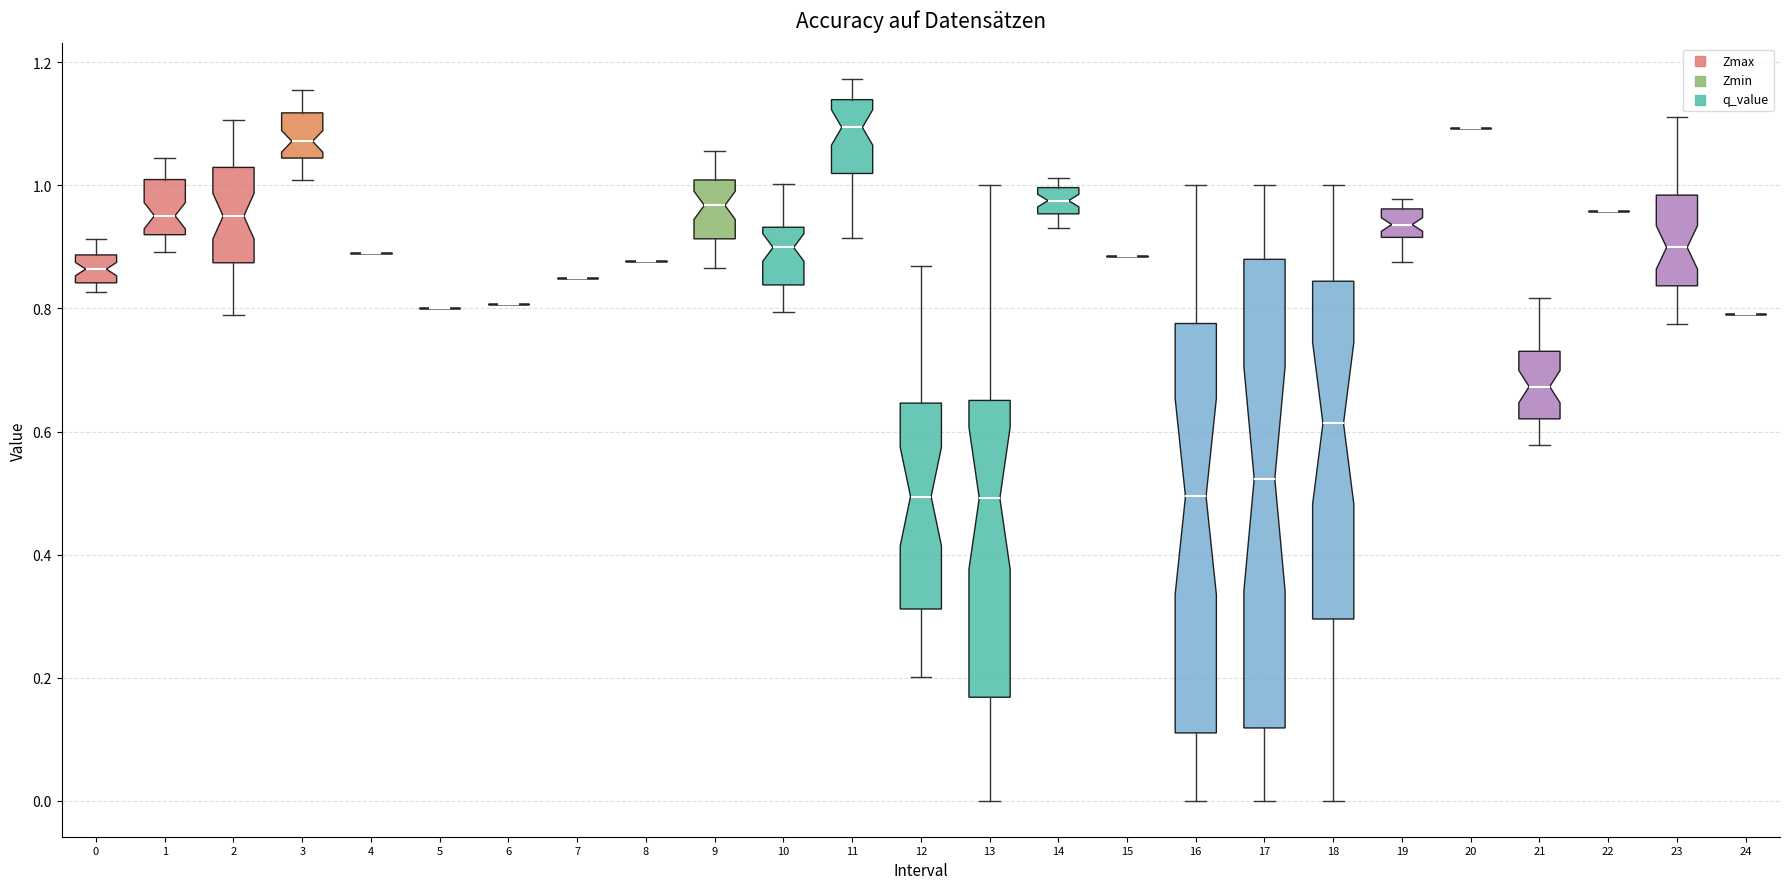

Reading left to right, read every box against the y-axis: the position of its median line, the range the box covers, and the ends of its whiskers. The values are not printed on the chart, so give them approximately, as read against the axis.

0: median 0.86, box 0.84 to 0.88, whiskers 0.82 to 0.92
1: median 0.96, box 0.92 to 1.00, whiskers 0.90 to 1.04
2: median 0.96, box 0.88 to 1.02, whiskers 0.78 to 1.10
3: median 1.08, box 1.04 to 1.12, whiskers 1.00 to 1.16
4: box collapsed to a line at 0.88, whiskers 0.88 to 0.88
5: box collapsed to a line at 0.80, whiskers 0.80 to 0.80
6: box collapsed to a line at 0.80, whiskers 0.80 to 0.80
7: box collapsed to a line at 0.86, whiskers 0.86 to 0.86
8: box collapsed to a line at 0.88, whiskers 0.88 to 0.88
9: median 0.96, box 0.92 to 1.00, whiskers 0.86 to 1.06
10: median 0.90, box 0.84 to 0.94, whiskers 0.80 to 1.00
11: median 1.10, box 1.02 to 1.14, whiskers 0.92 to 1.18
12: median 0.50, box 0.32 to 0.64, whiskers 0.20 to 0.86
13: median 0.50, box 0.16 to 0.66, whiskers 0.00 to 1.00
14: median 0.98, box 0.96 to 1.00, whiskers 0.94 to 1.02
15: box collapsed to a line at 0.88, whiskers 0.88 to 0.88
16: median 0.50, box 0.12 to 0.78, whiskers 0.00 to 1.00
17: median 0.52, box 0.12 to 0.88, whiskers 0.00 to 1.00
18: median 0.62, box 0.30 to 0.84, whiskers 0.00 to 1.00
19: median 0.94, box 0.92 to 0.96, whiskers 0.88 to 0.98
20: box collapsed to a line at 1.10, whiskers 1.10 to 1.10
21: median 0.68, box 0.62 to 0.74, whiskers 0.58 to 0.82
22: box collapsed to a line at 0.96, whiskers 0.96 to 0.96
23: median 0.90, box 0.84 to 0.98, whiskers 0.78 to 1.12
24: box collapsed to a line at 0.80, whiskers 0.80 to 0.80